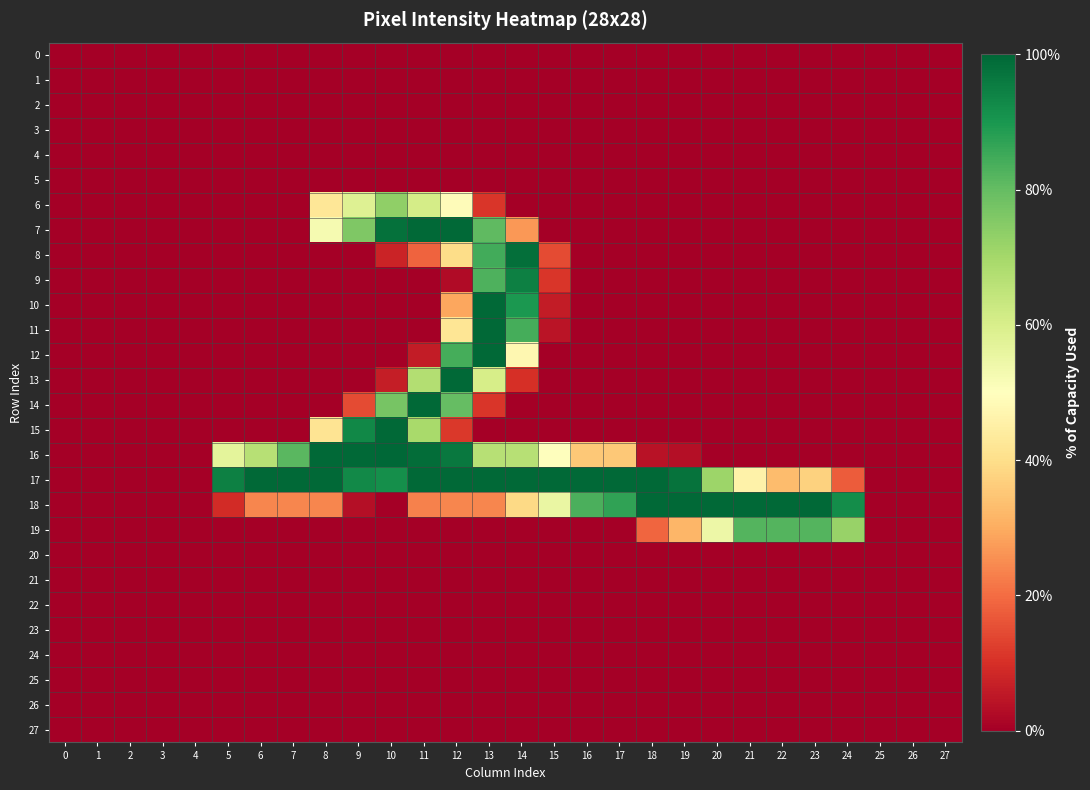

What is the total value across all series at 19?

592